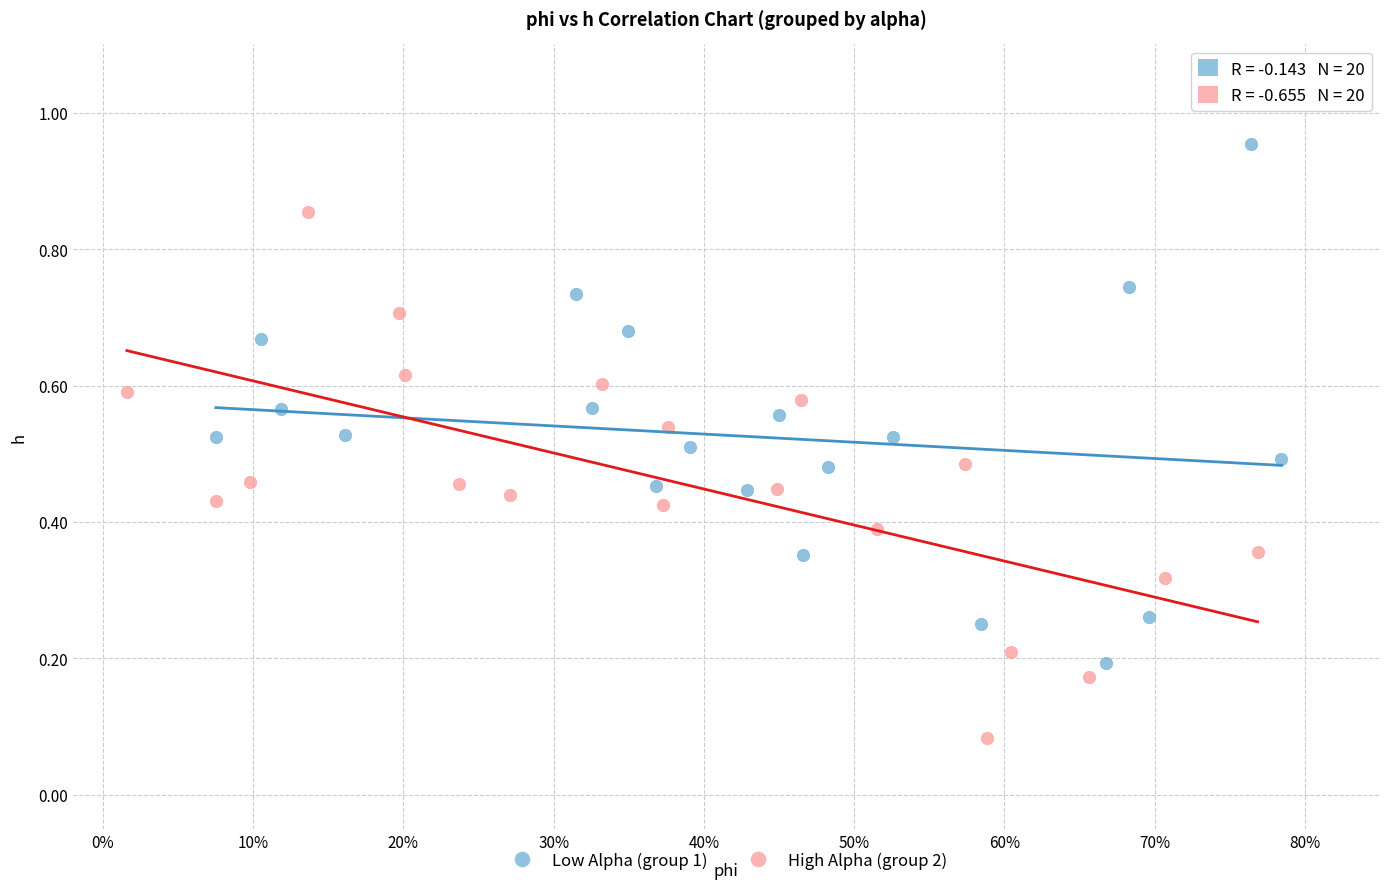

Which series reaches the minimum Y coordinate?

High Alpha (group 2)